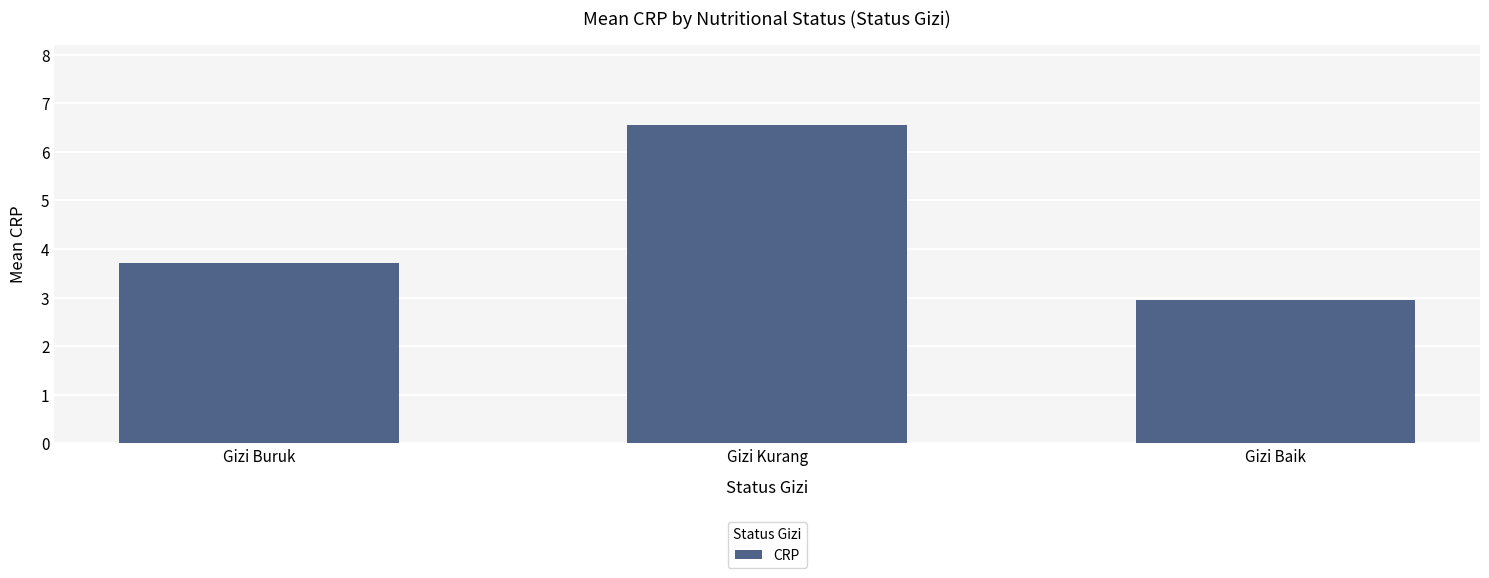

What is the label of the 3rd bar from the right?

Gizi Buruk